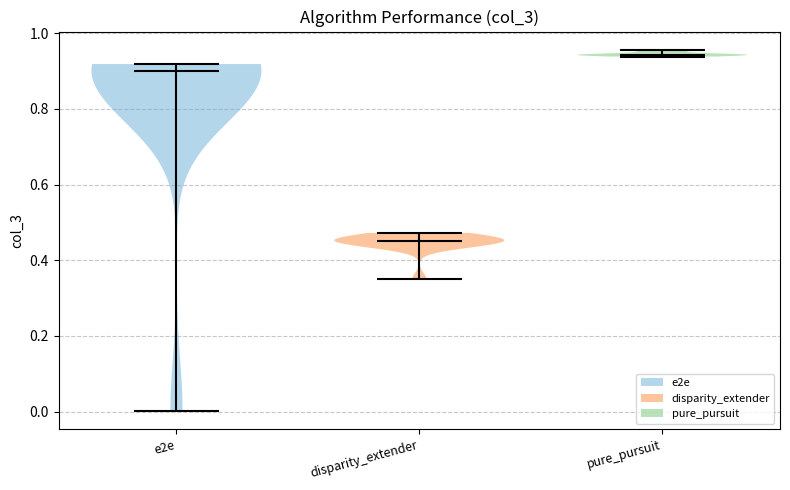

Which violin has the lowest median line?

disparity_extender